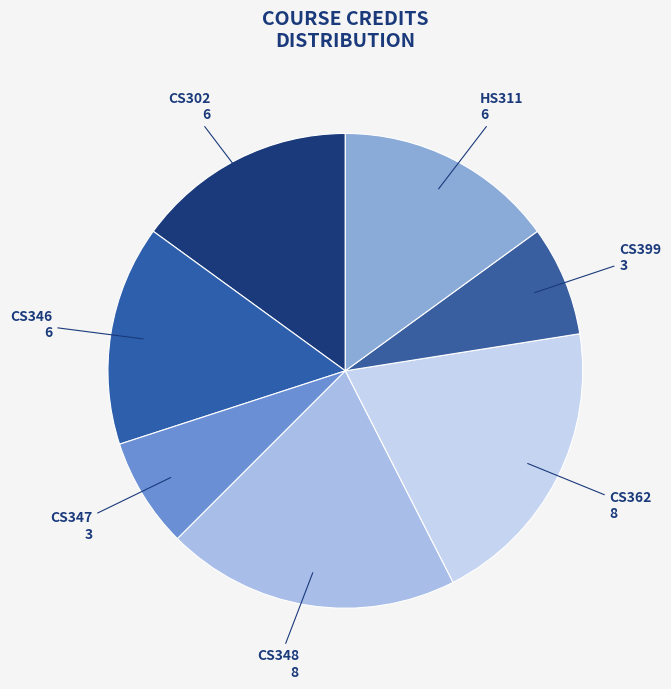

How many segments does this pie chart have?

7